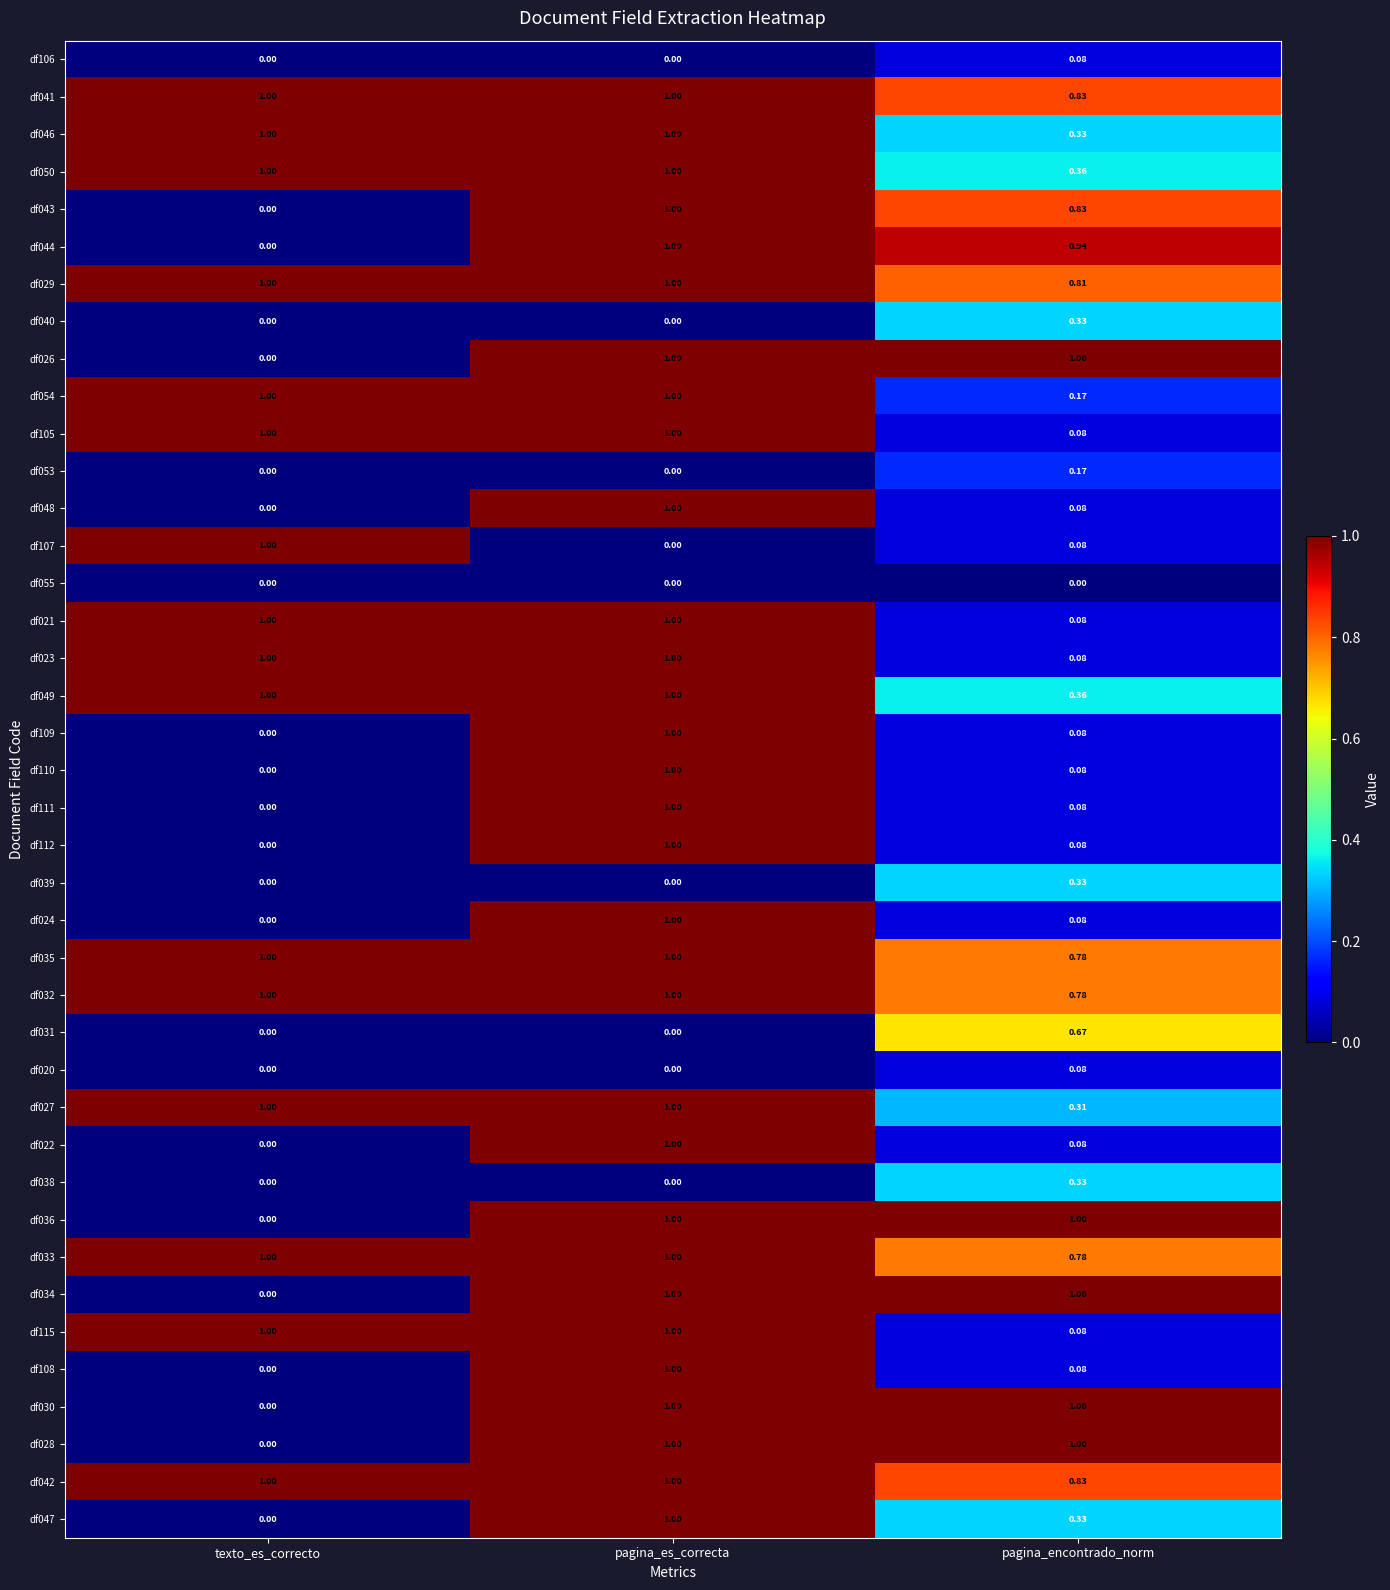

Which category has the lowest value in the df024 series?

texto_es_correcto